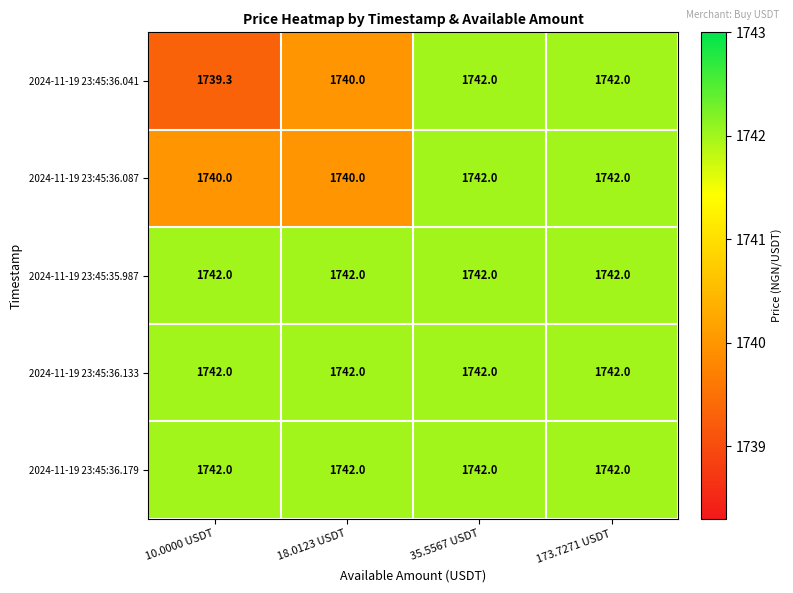

Between 10.0000 USDT and 35.5567 USDT, which series saw the biggest shift?

2024-11-19 23:45:36.041